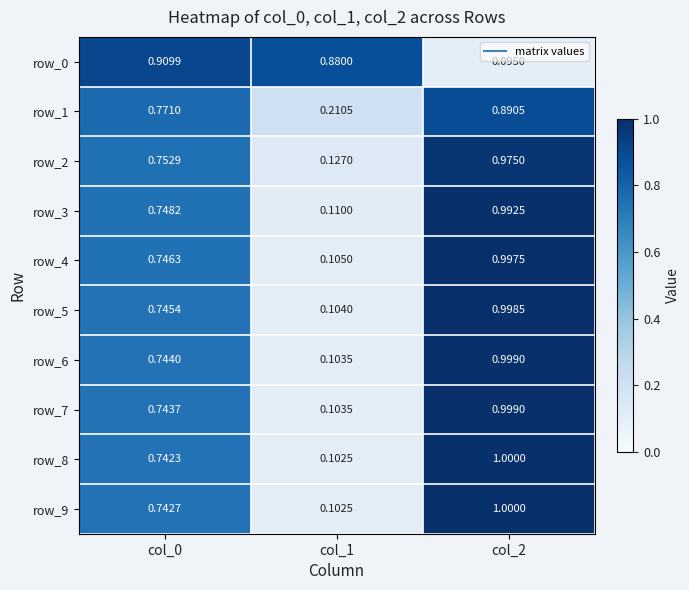

Is the value of row_8 at col_0 greater than the value of row_4 at col_2?

No